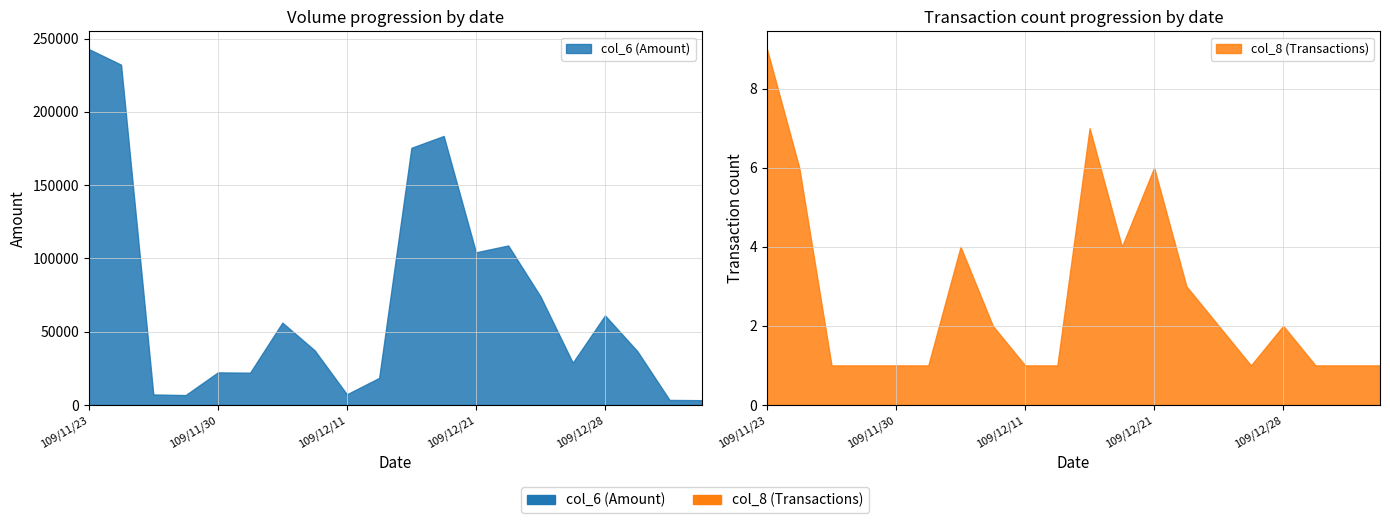

At which category is the sum across all series the highest?

109/11/23